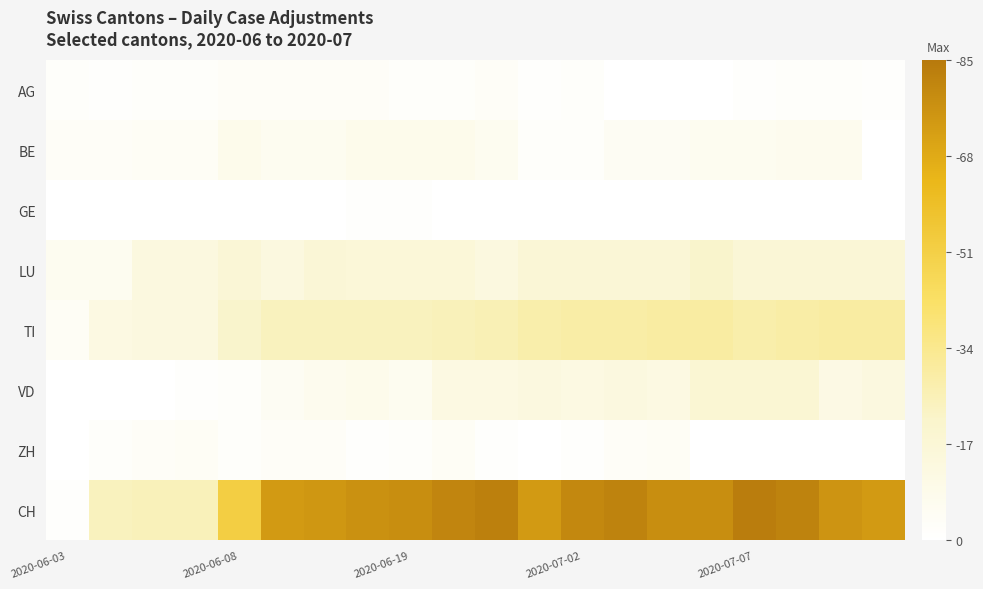

How many categories are shown in the chart?

20